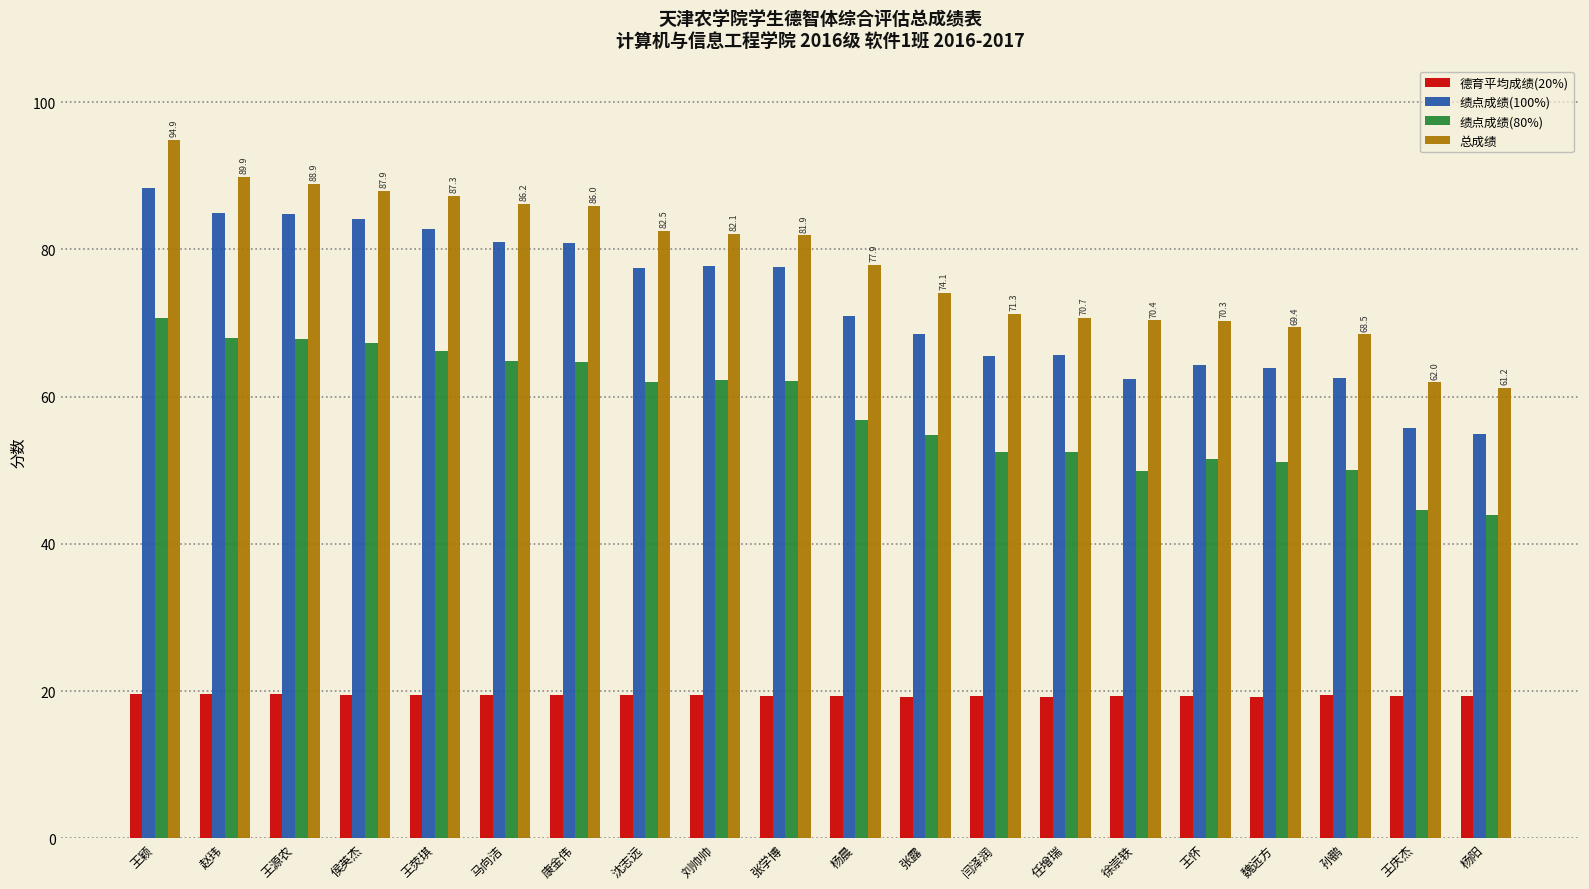

The value of 绩点成绩(80%) at 任增瑞 is 52.5. True or false?

True